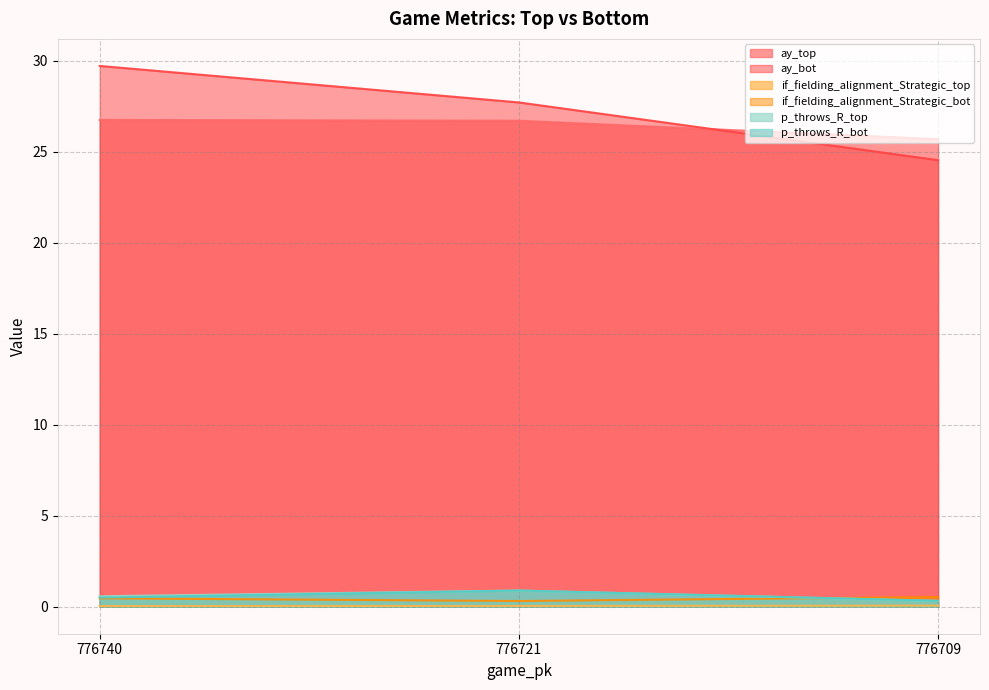

Count the ay_top values in the range 25 to 26.

1